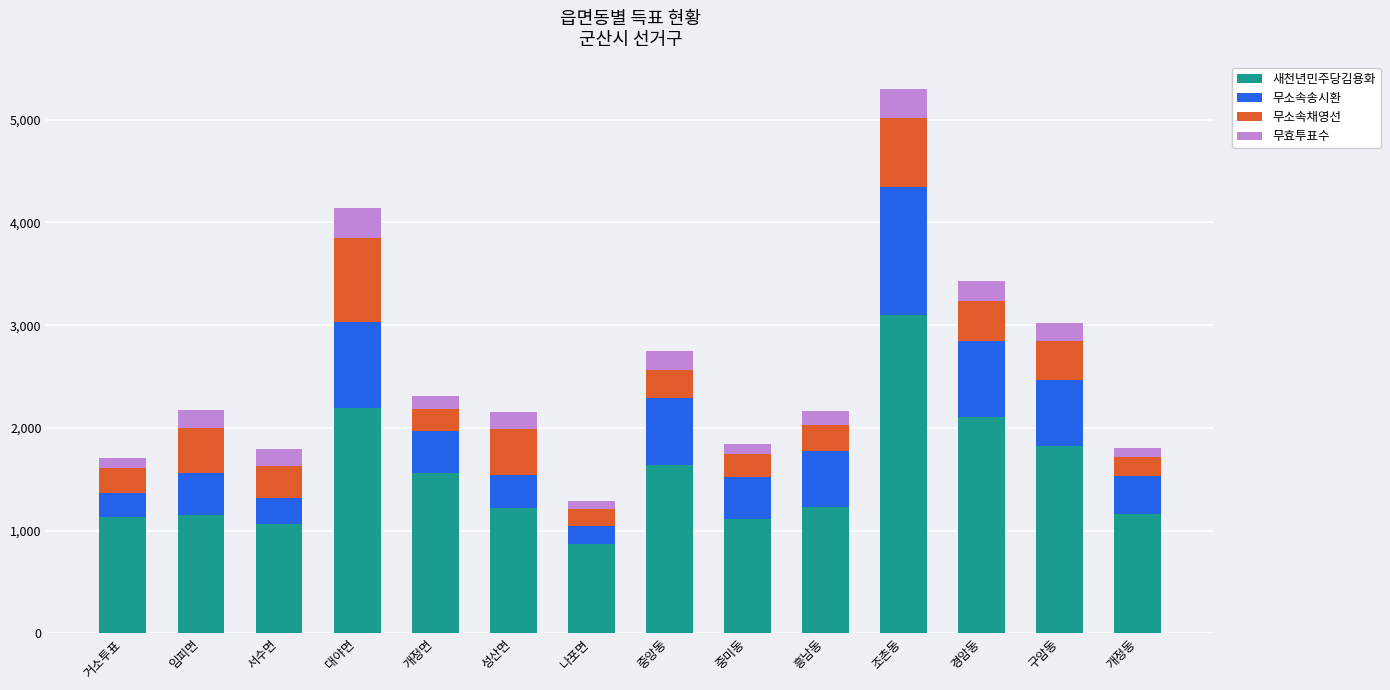

What is the total value across all series at 성산면?

2152